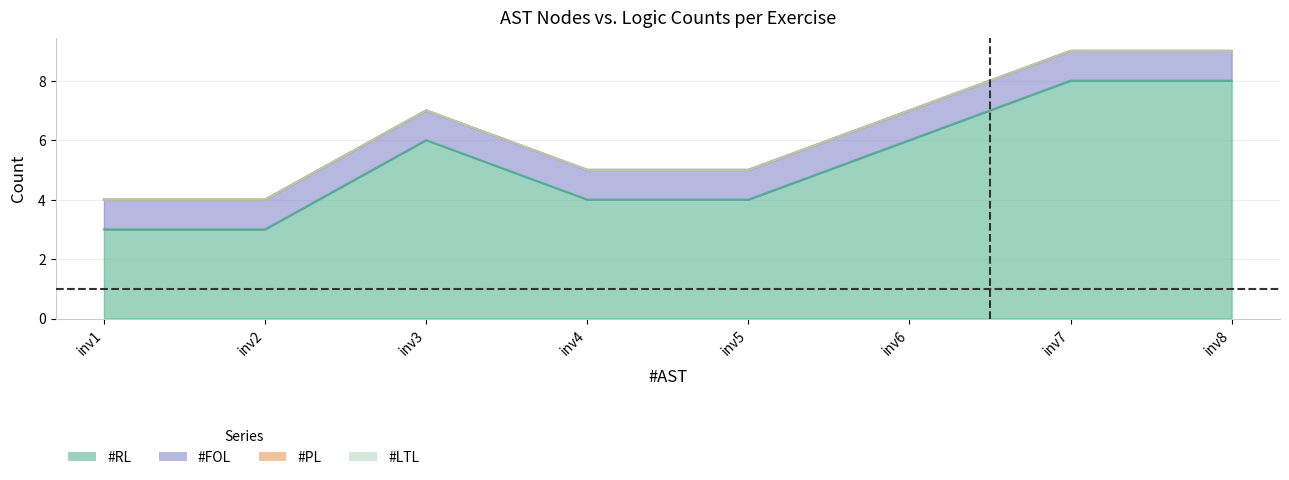

Between inv3 and inv7, which series saw the biggest shift?

#RL